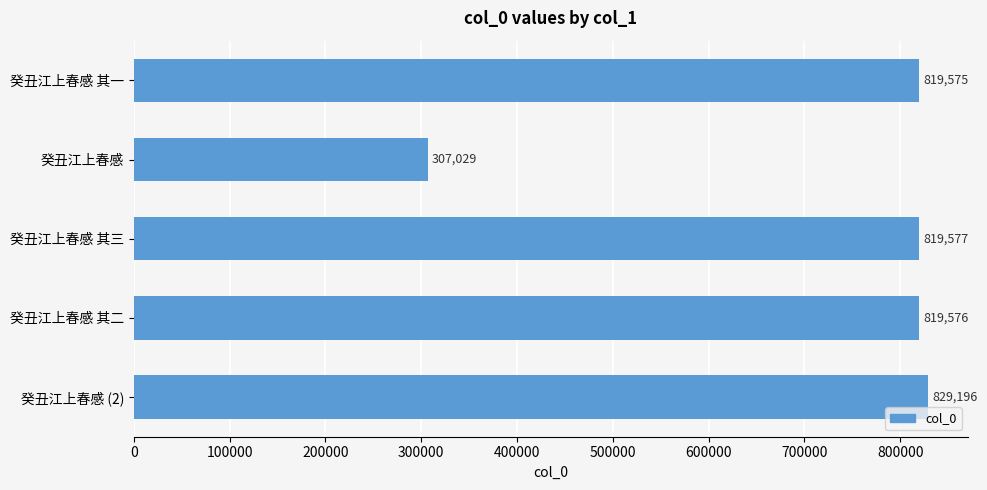

Approximately how many times larger is the value at 癸丑江上春感 compared to 癸丑江上春感 其二?

0.4